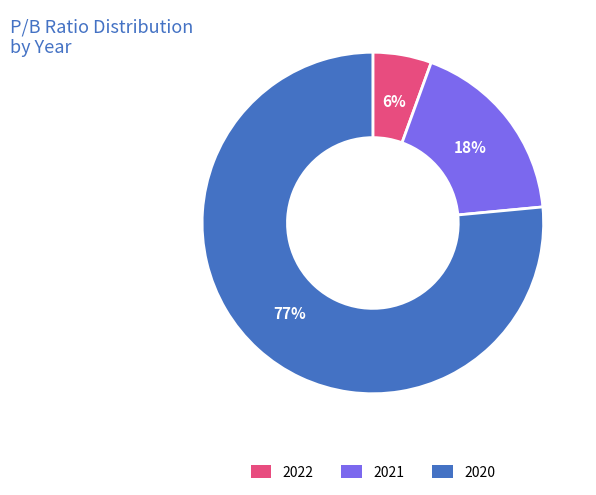

To the nearest percent, what is the combined percentage of 2020 and 2022?

82%